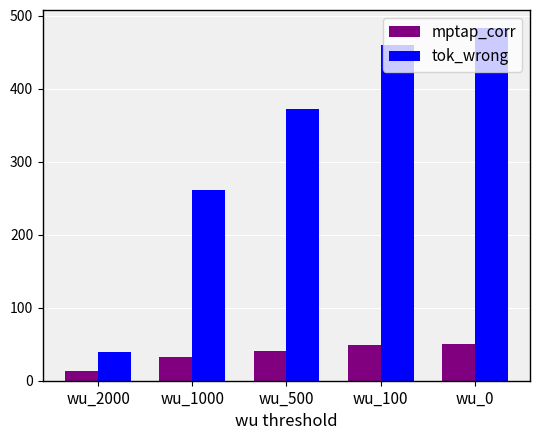

Between wu_500 and wu_100, which series saw the biggest shift?

tok_wrong